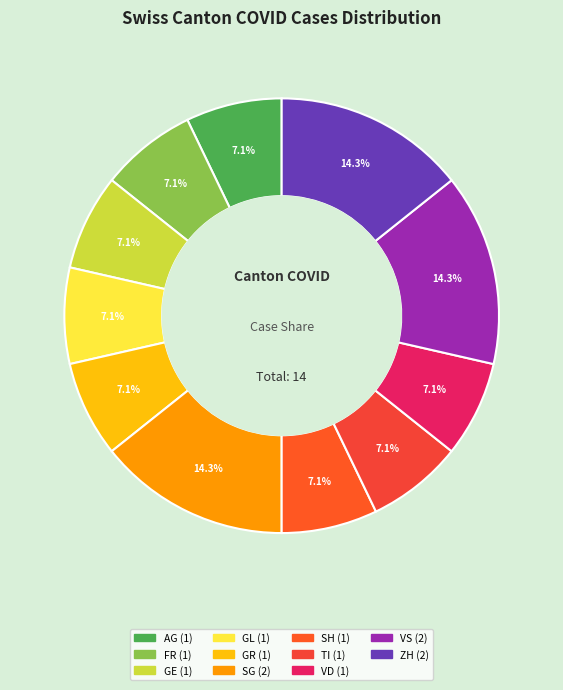

What percentage is the AG slice, to the nearest percent?

7%